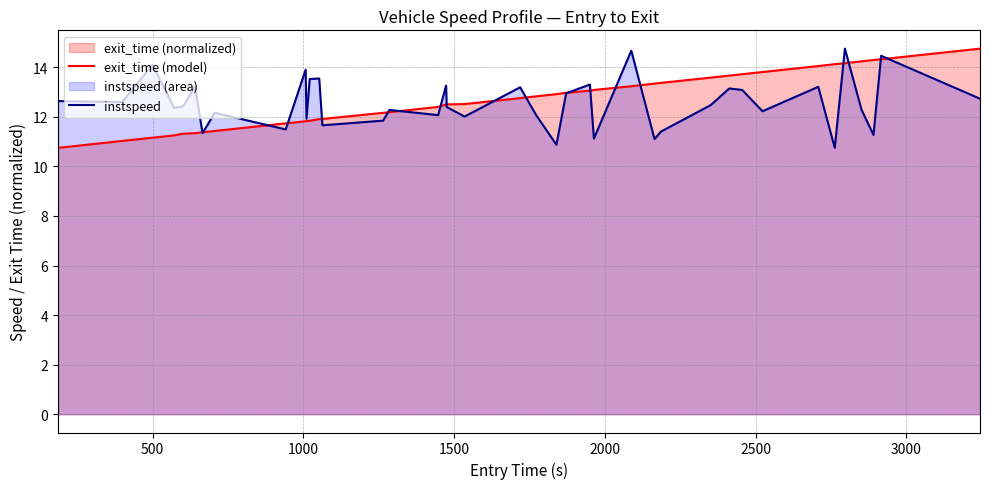

How many categories are shown in the chart?

40